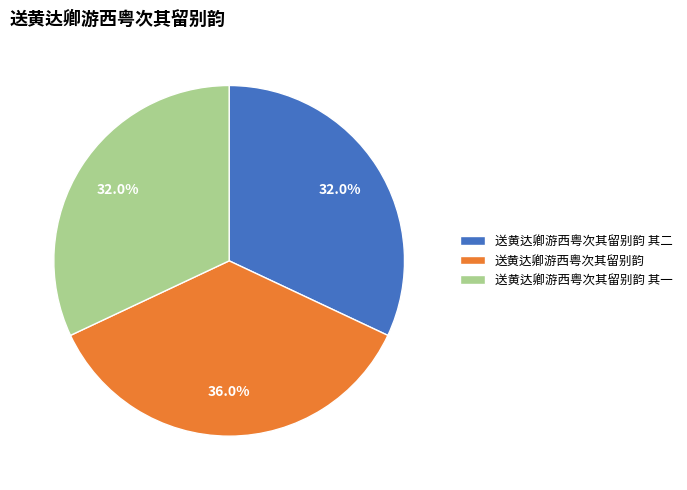

Is it true that 送黄达卿游西粤次其留别韵 is 36% of the pie?

True